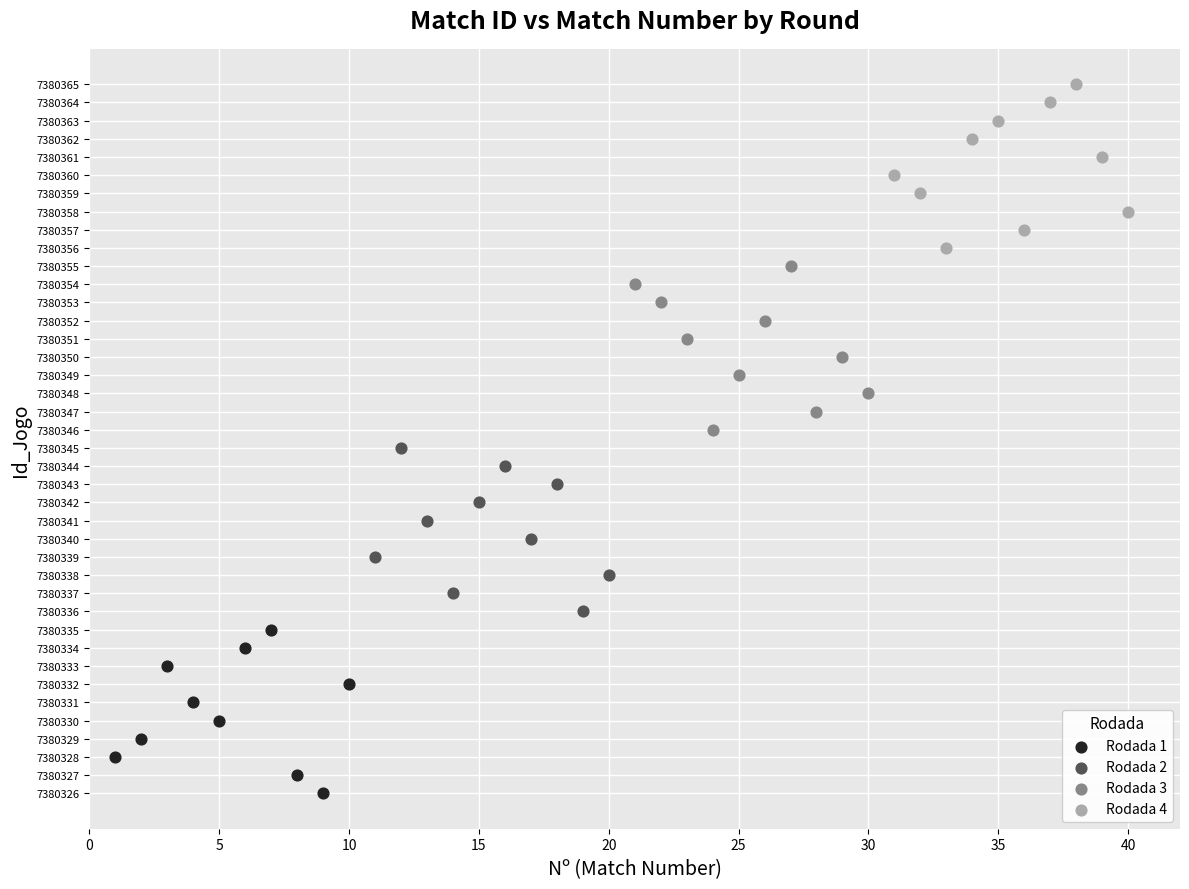

Which series contains the highest Y value?

Rodada 4